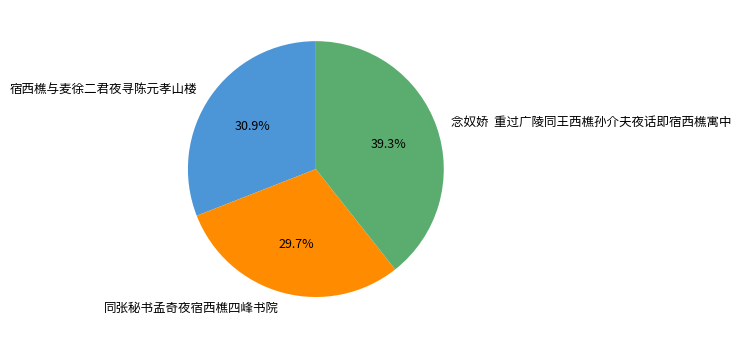

Which category has the smallest portion of the pie?

同张秘书孟奇夜宿西樵四峰书院